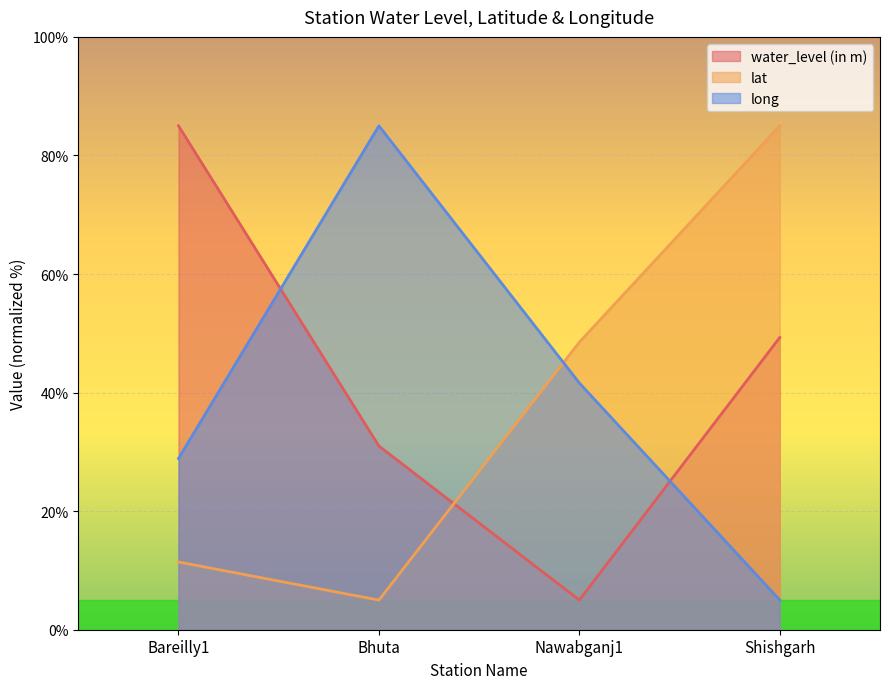

What is the difference between the water_level (in m) values at Shishgarh and Nawabganj1?

44.3